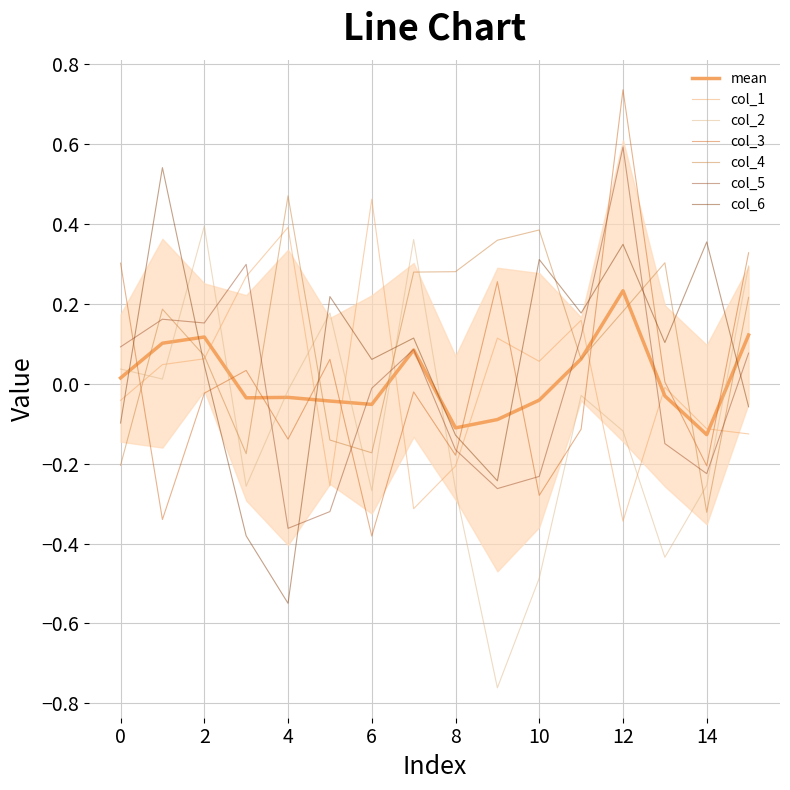

Reading left to right, extract all data points from this chart.

col_1: -0.0	0.0	0.1	0.3	0.4	-0.3	0.5	-0.3	-0.2	0.1	0.1	0.2	-0.3	-0.0	-0.1	-0.1
col_2: 0.0	0.0	0.4	-0.3	-0.0	0.2	-0.3	0.4	-0.3	-0.8	-0.5	-0.0	-0.1	-0.4	-0.3	0.3
col_3: 0.3	-0.3	-0.0	0.0	-0.1	0.1	-0.4	-0.0	-0.2	0.3	-0.3	-0.1	0.7	0.0	-0.2	0.3
col_4: -0.2	0.2	0.1	-0.2	0.5	-0.1	-0.2	0.3	0.3	0.4	0.4	0.1	0.2	0.3	-0.3	0.2
col_5: 0.1	0.2	0.2	0.3	-0.4	-0.3	-0.0	0.1	-0.2	-0.3	-0.2	0.1	0.6	-0.1	-0.2	0.1
col_6: -0.1	0.5	0.0	-0.4	-0.5	0.2	0.1	0.1	-0.1	-0.2	0.3	0.2	0.3	0.1	0.4	-0.1